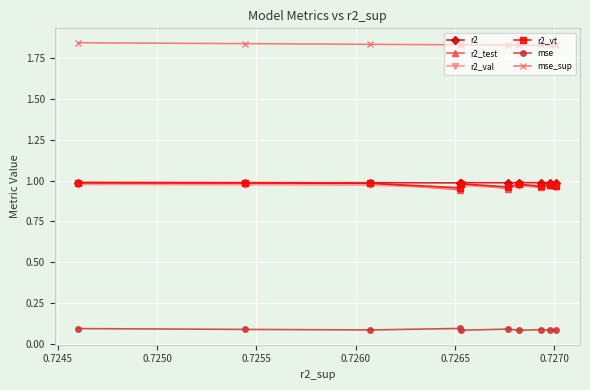

Which series has the widest spread of values?

r2_test